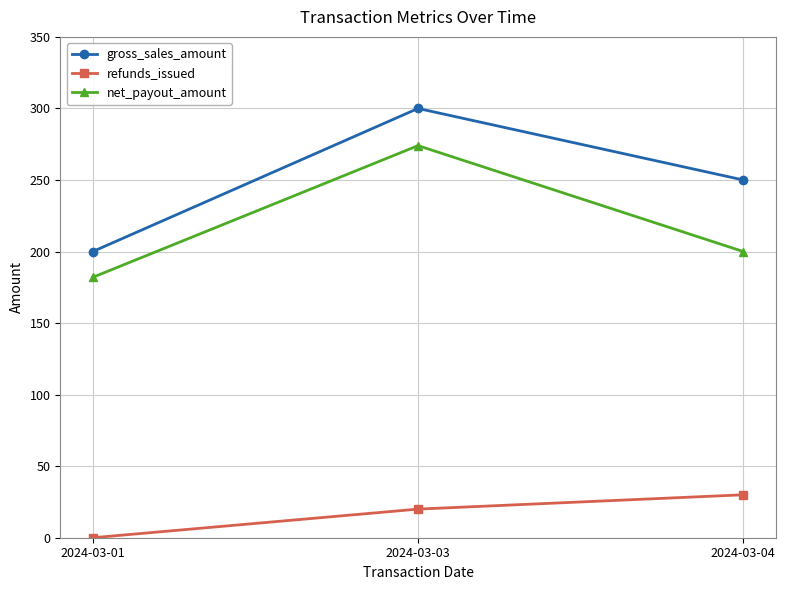

How many values in the refunds_issued series are below 20?

1